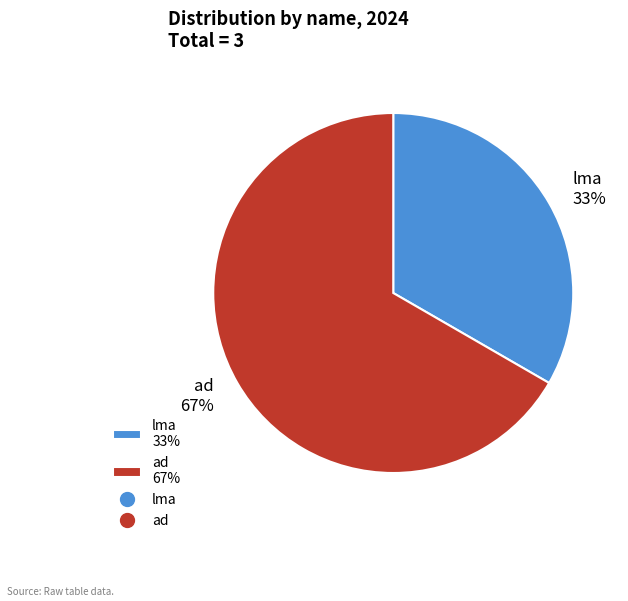

Between ad 67% and lma 33%, which is larger?

ad 67%